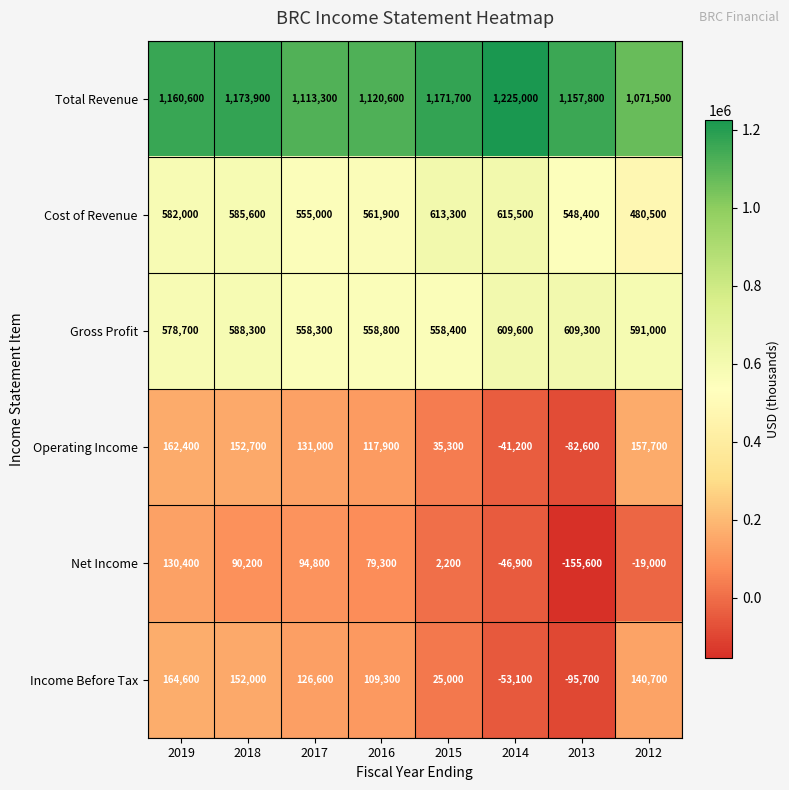

Where is Gross Profit nearest to the value 583950?

2018